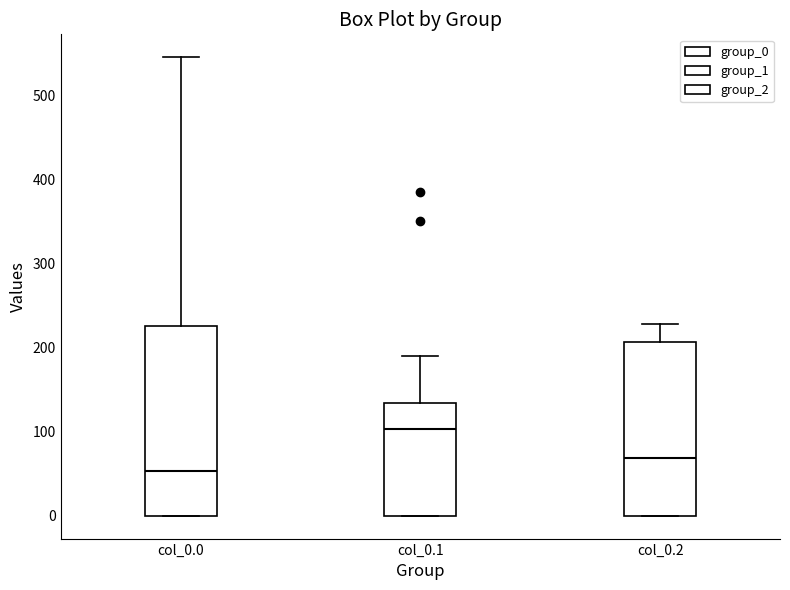

Reading left to right, read every box against the y-axis: the position of its median line, the range the box covers, and the ends of its whiskers. The values are not printed on the chart, so give them approximately, as read against the axis.

col_0.0: median 50, box 0 to 230, whiskers 0 to 550
col_0.1: median 100, box 0 to 130, whiskers 0 to 190
col_0.2: median 70, box 0 to 210, whiskers 0 to 230